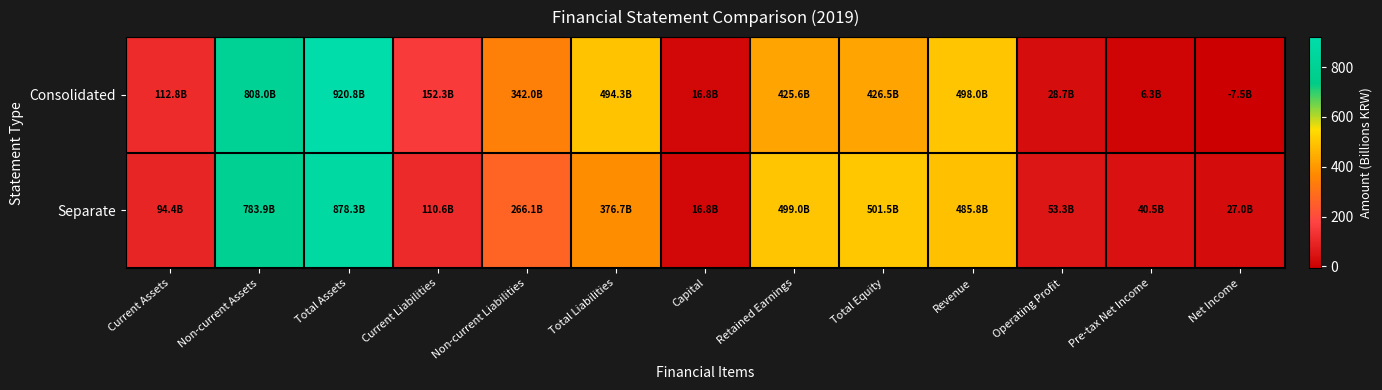

Which series has the largest total across all categories?

Consolidated